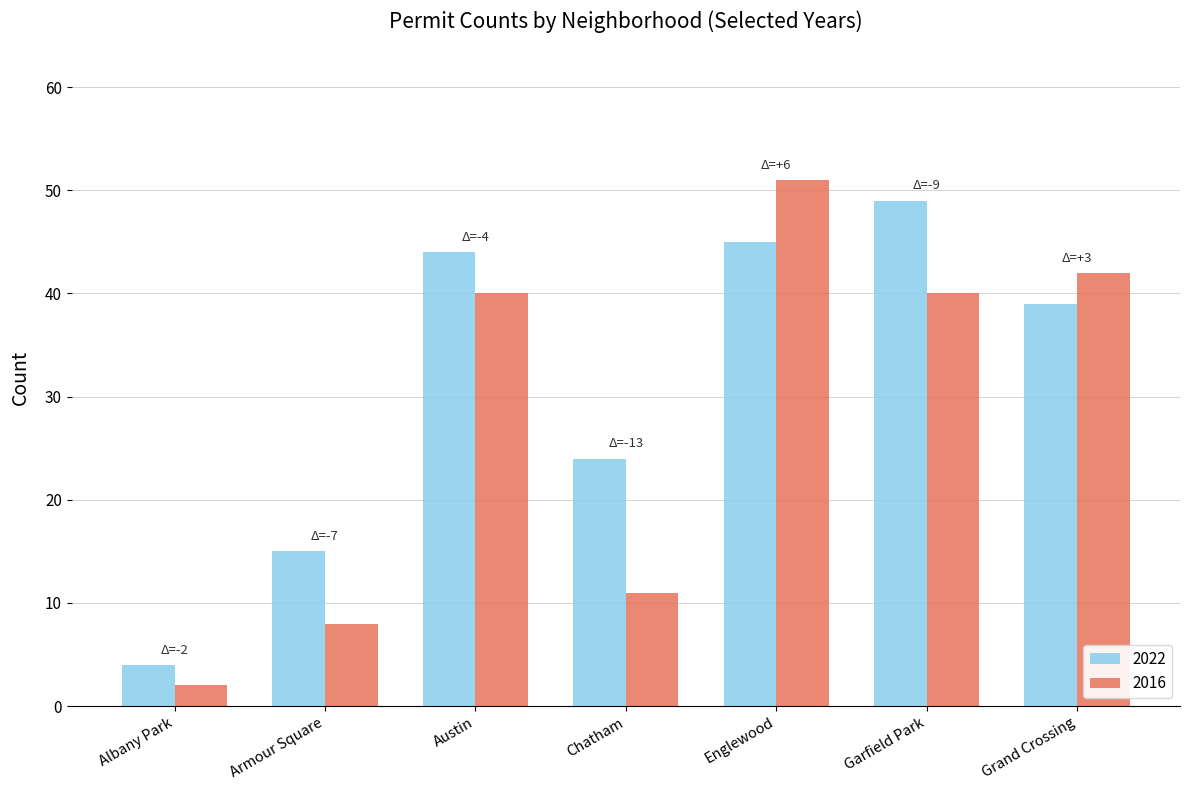

Which category has the highest value in the 2022 series?

Garfield Park